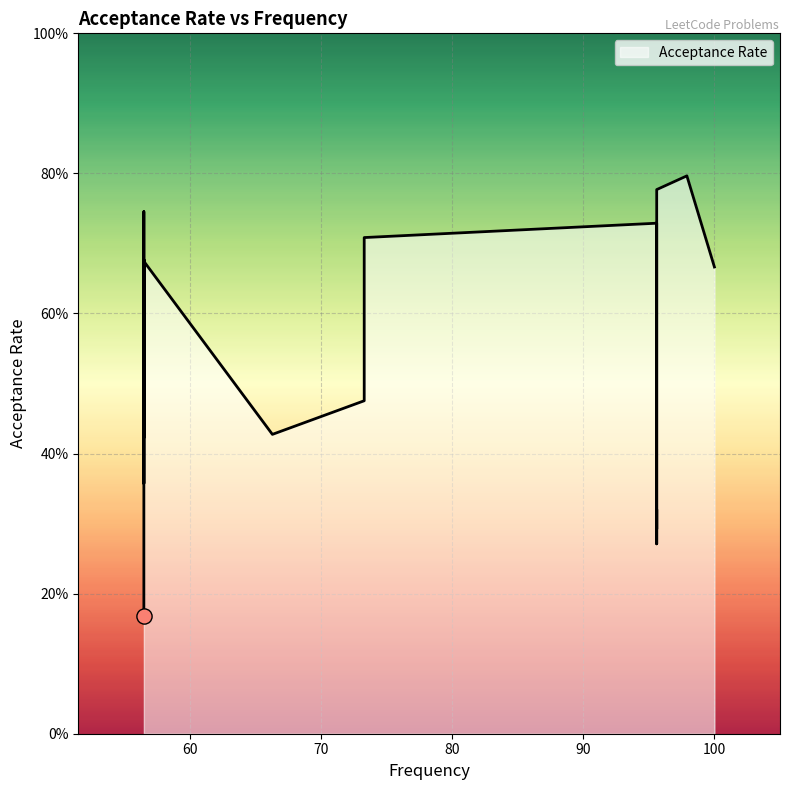

What is the change in value from 95.6 to 56.5?

-0.1